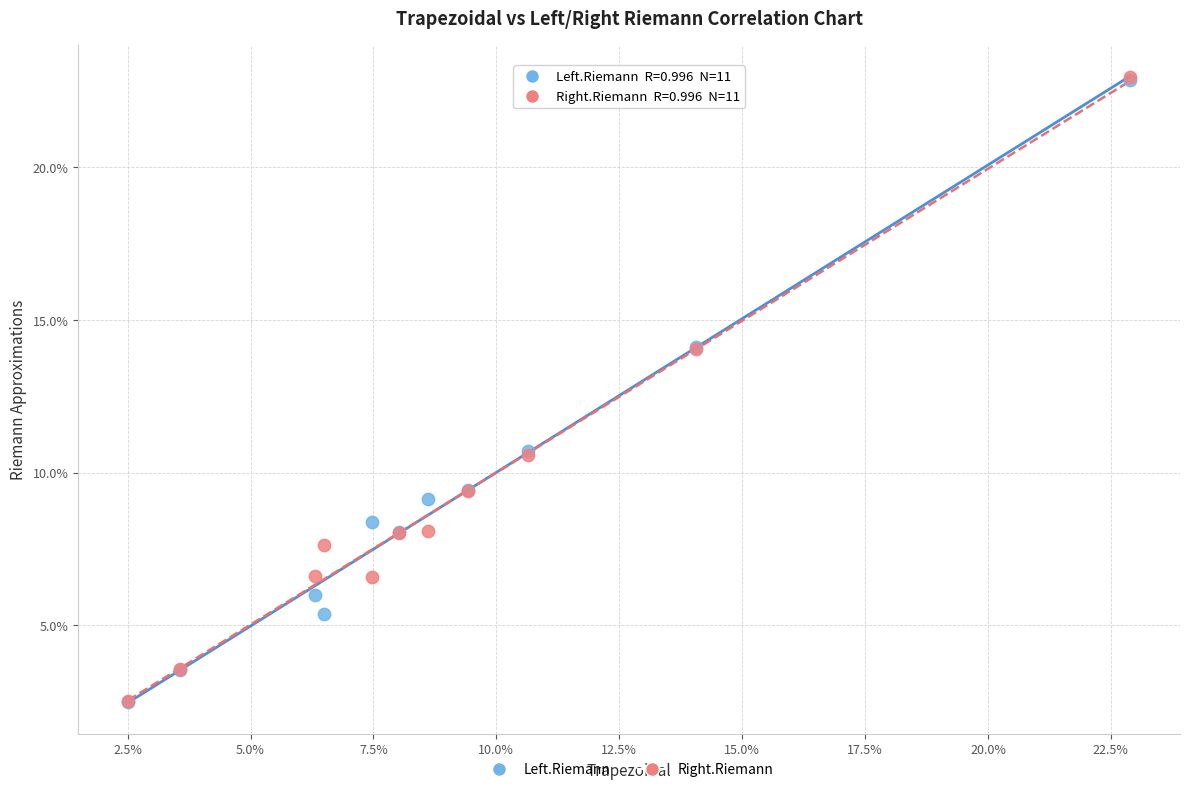

What are all the series names shown in the legend?

Left.Riemann, Right.Riemann